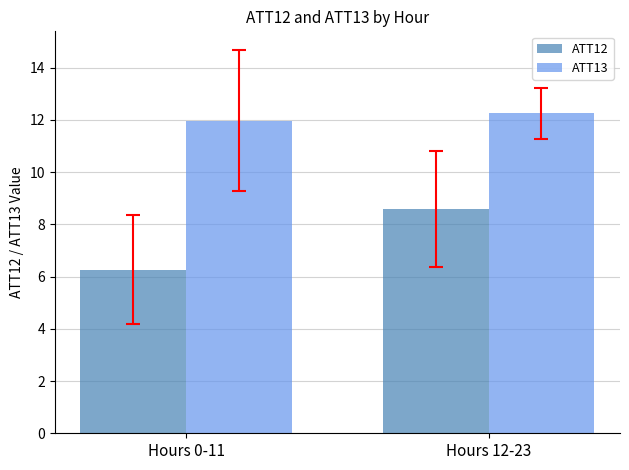

What is the sum of the ATT13 values at Hours 12-23 and Hours 0-11?

24.2